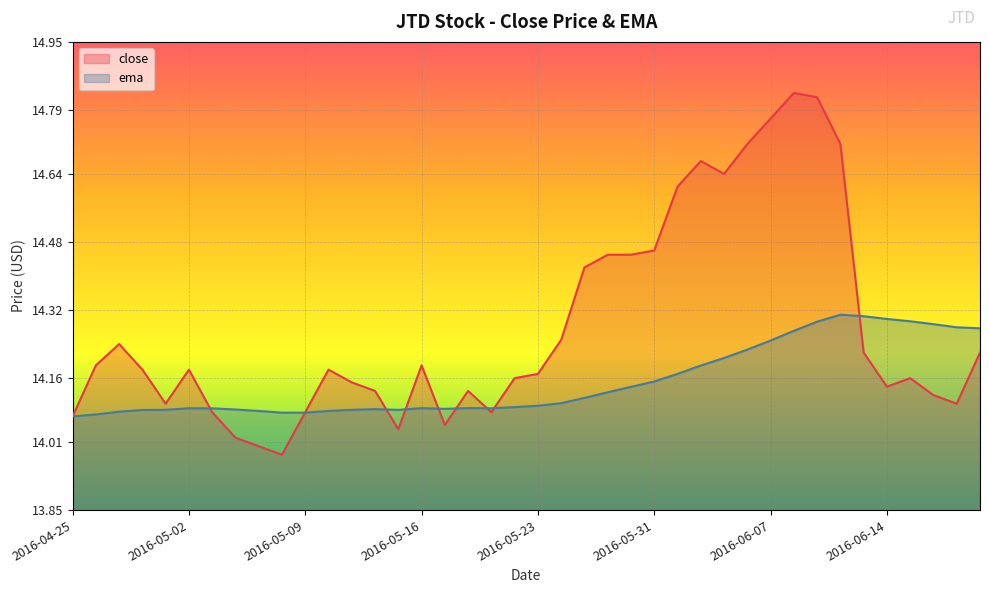

Where is the first local minimum for ema?

2016-05-13